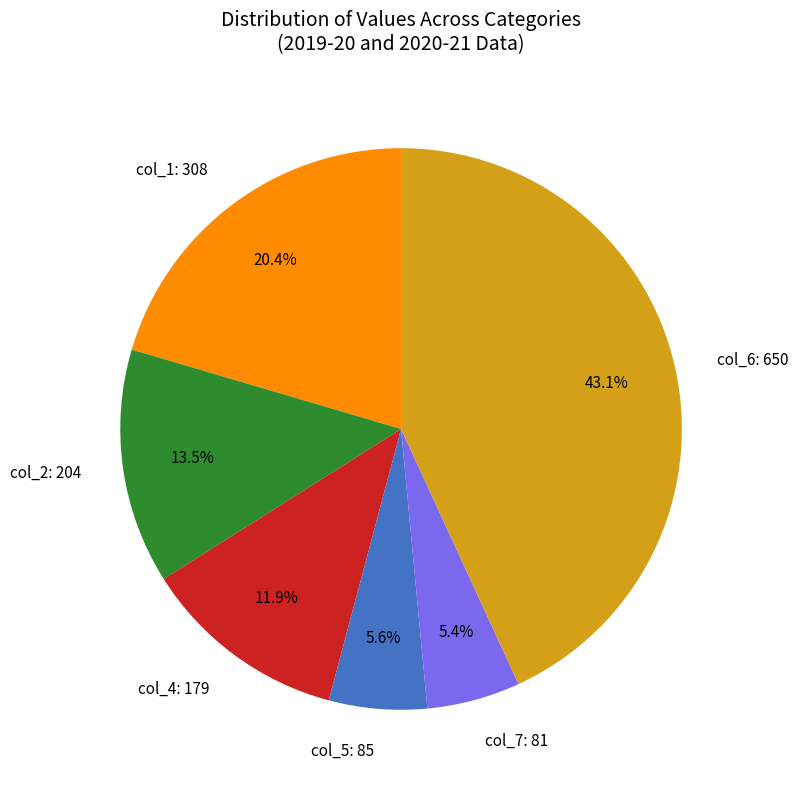

Is there a majority slice in this chart?

No